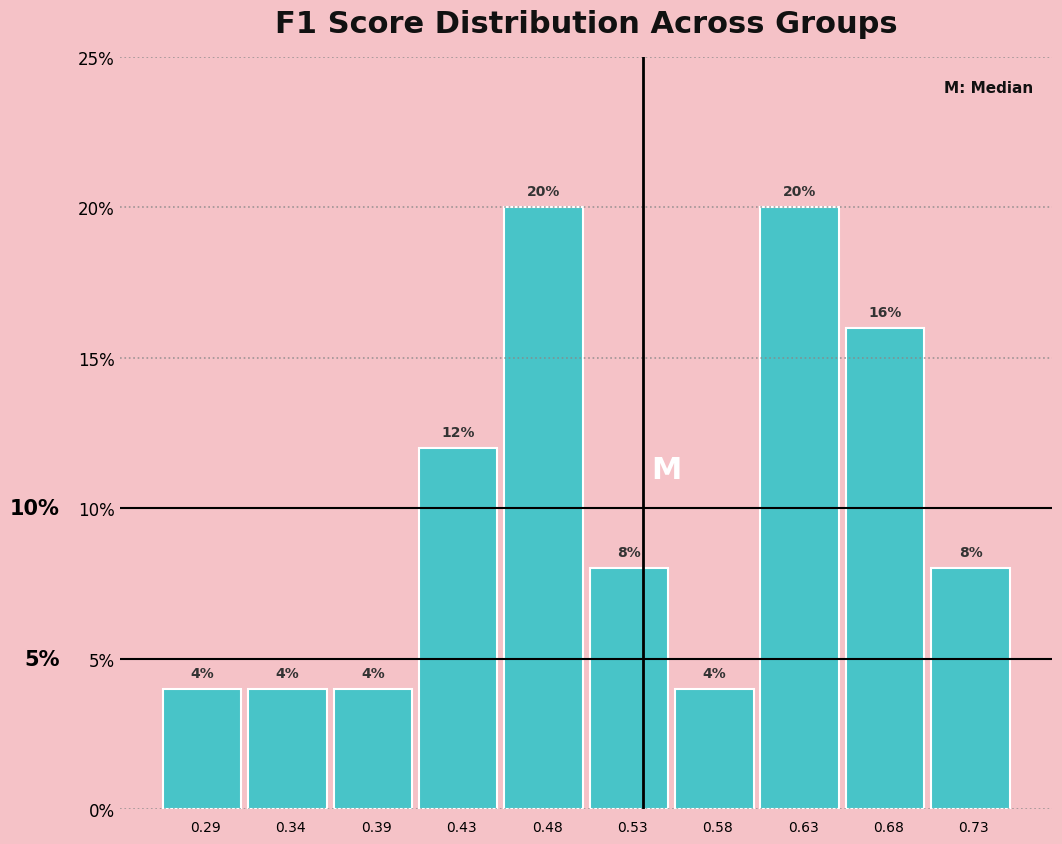

Reading left to right, list every bar in this chart as the range it spans on the x-axis followed by its height. The bar edges are not printed on the chart, so give them approximately, as read against the axis.

0.265 to 0.310: 4
0.310 to 0.360: 4
0.360 to 0.410: 4
0.410 to 0.460: 12
0.460 to 0.505: 20
0.505 to 0.555: 8
0.555 to 0.605: 4
0.605 to 0.655: 20
0.655 to 0.700: 16
0.700 to 0.750: 8